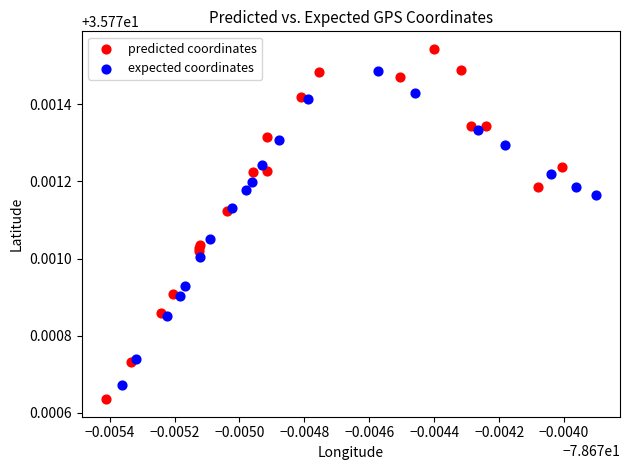

Which series has the largest Y range (max minus min)?

predicted coordinates